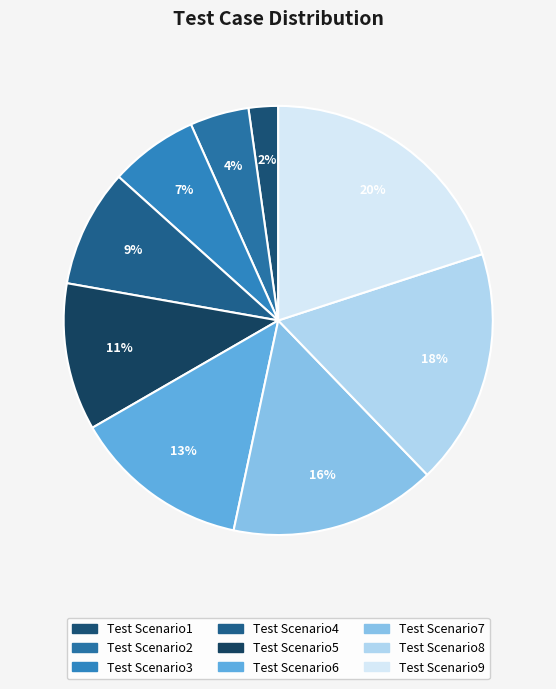

What is the largest slice in the pie chart?

Test Scenario9